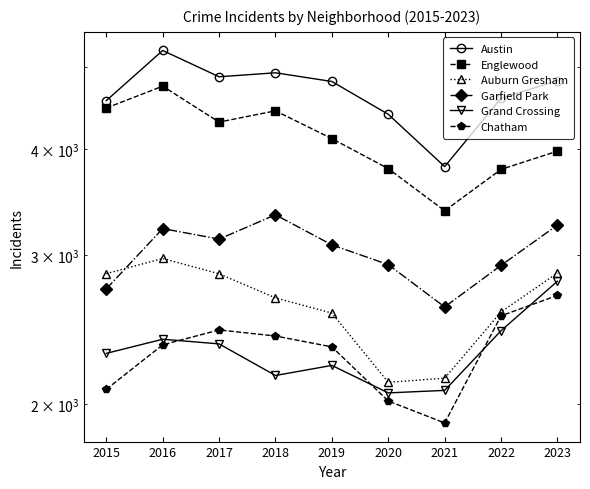

Which category has the lowest value in the Chatham series?

2021